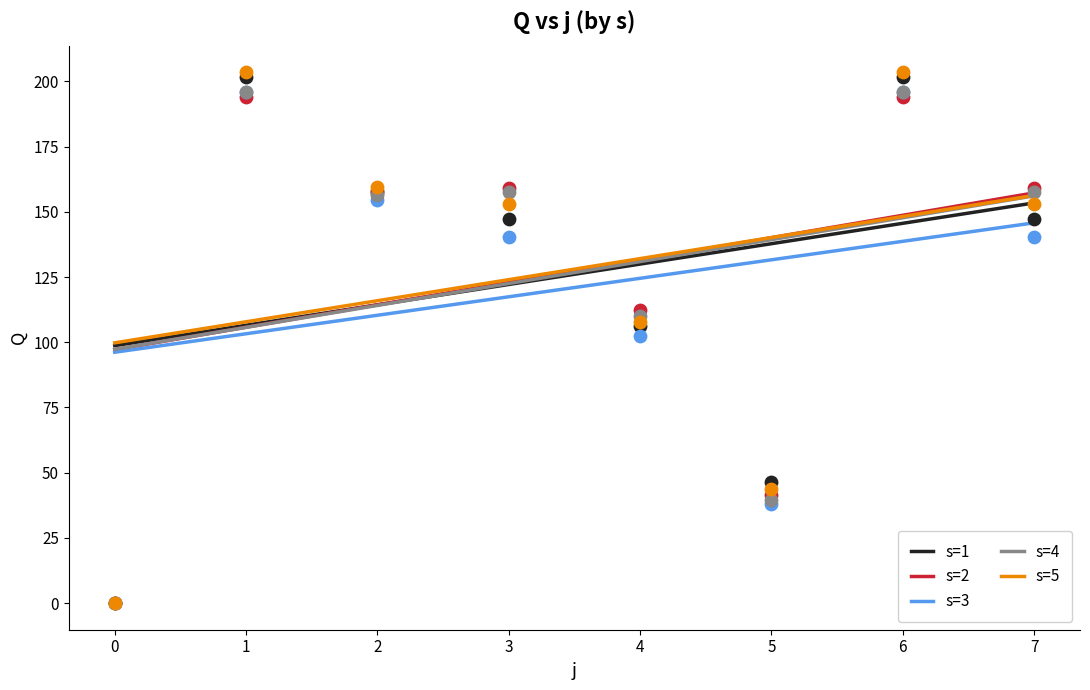

Which series reaches the maximum Y coordinate?

s=2